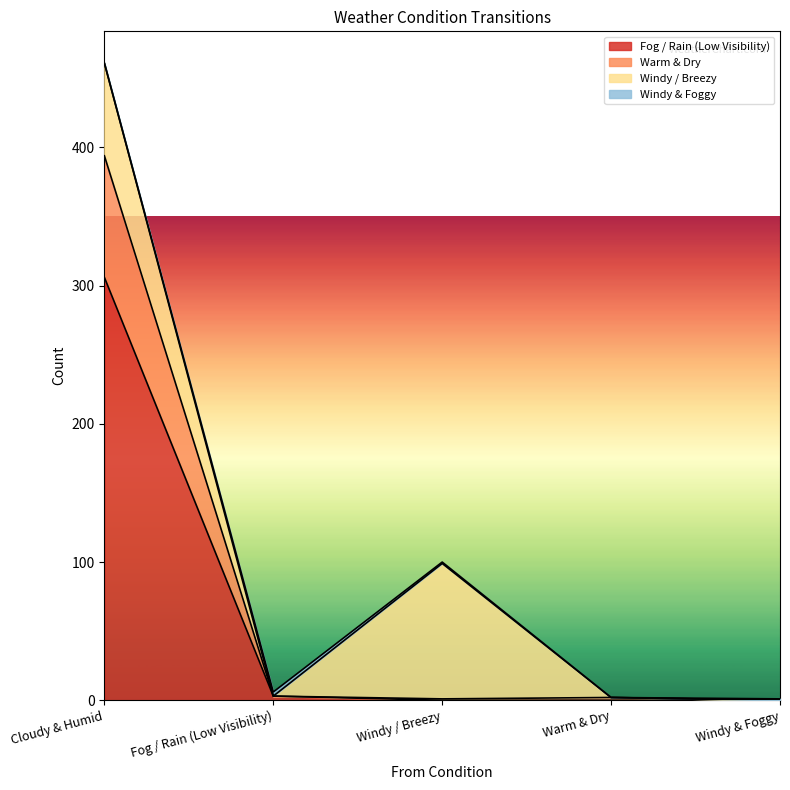

Where is Fog / Rain (Low Visibility) nearest to the value 153?

Fog / Rain (Low Visibility)